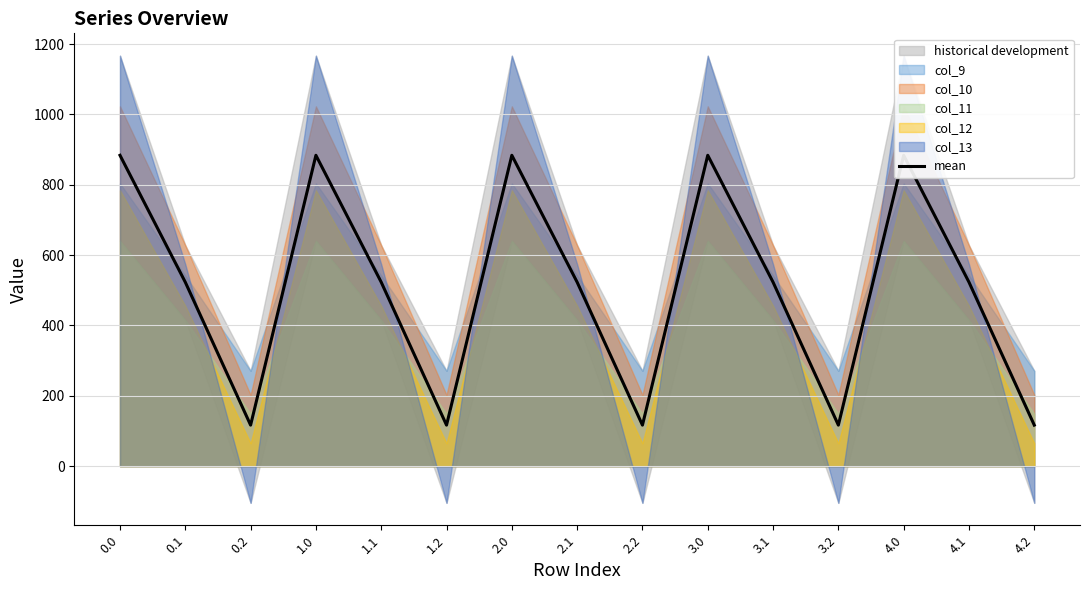

What position from the right is 2.0?

9